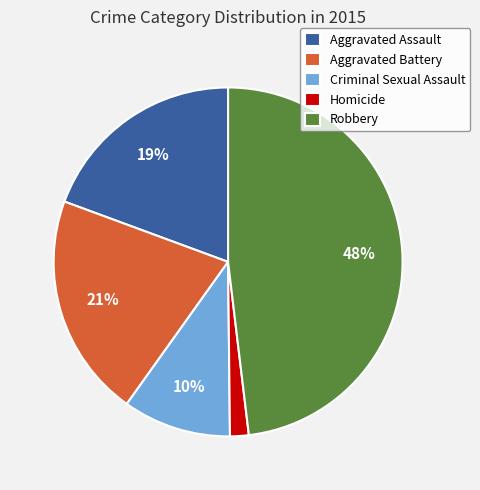

To the nearest percent, what is the average slice percentage?

20%